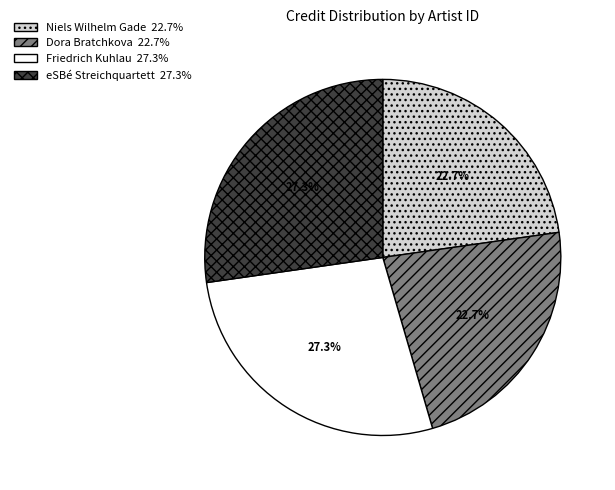

Is there a majority slice in this chart?

No